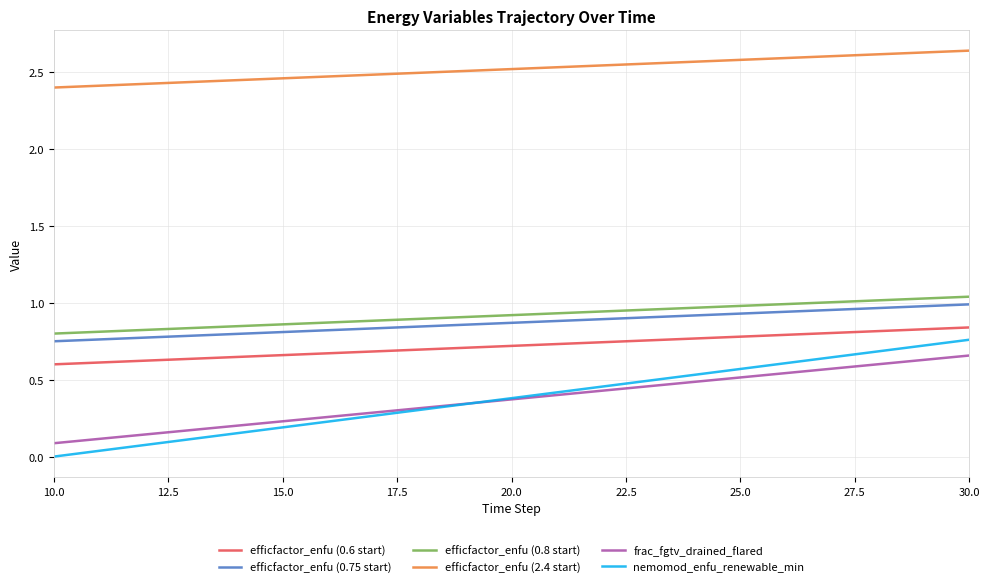

True or false: efficfactor_enfu (0.75 start) and efficfactor_enfu (2.4 start) cross at least once.

False